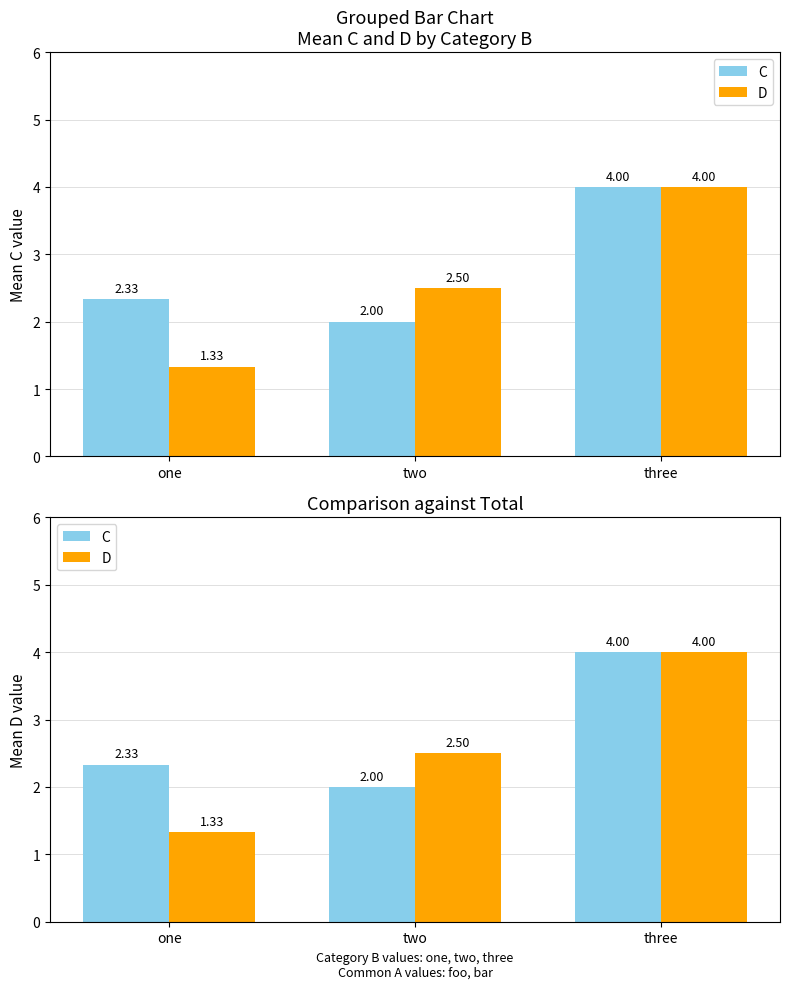

Rank the categories by D value from lowest to highest.

one, two, three